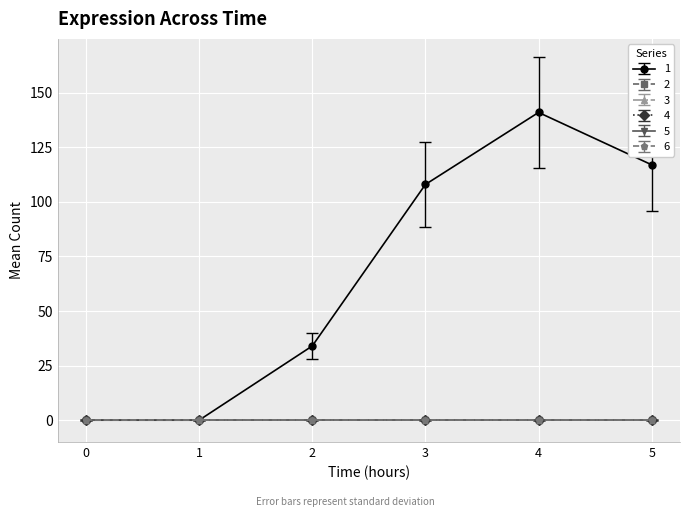

At which label is 1 closest to 70?

2